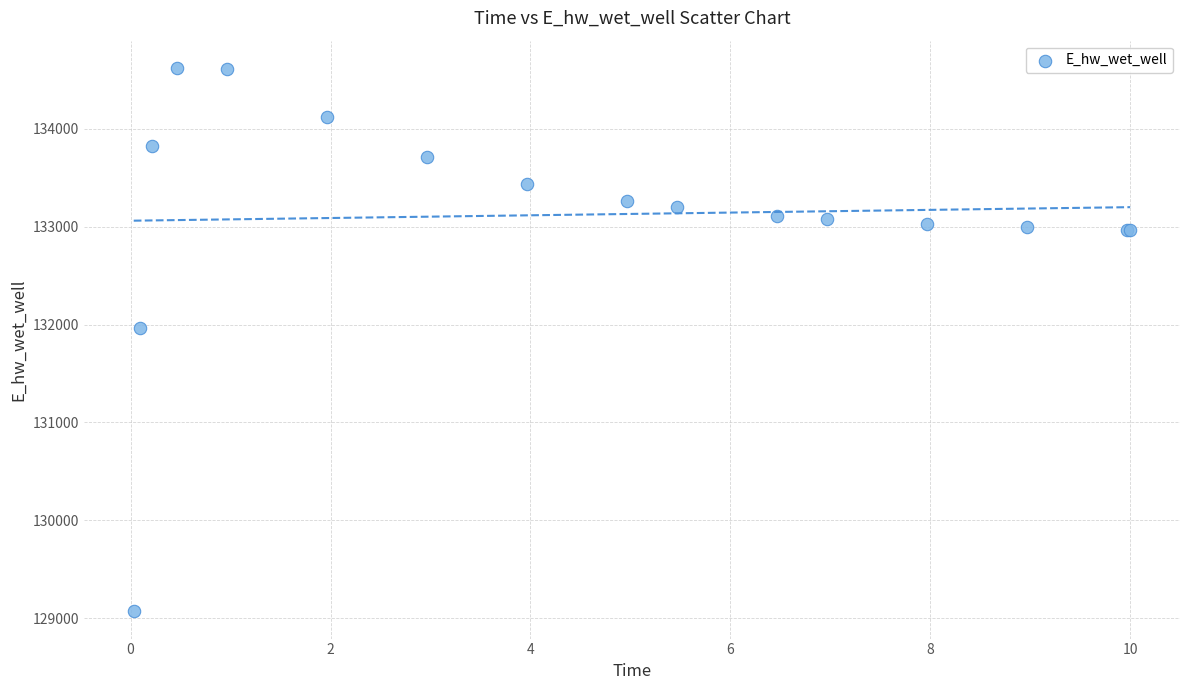

What Y value in the scatter plot is closest to 131846?

131967.0